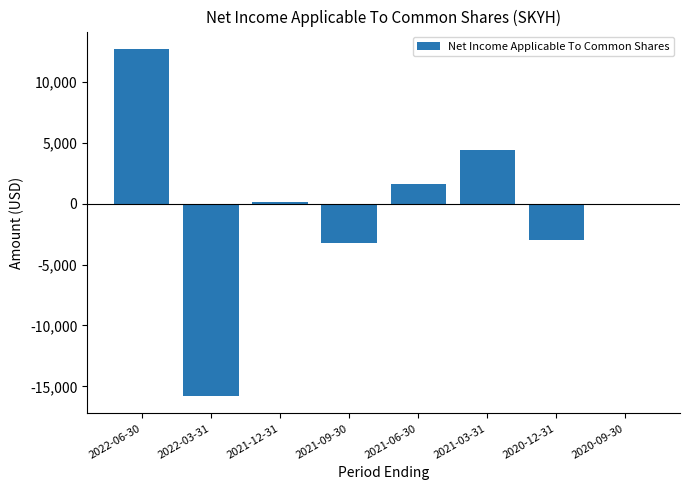

What is the maximum value shown in the chart?

12700